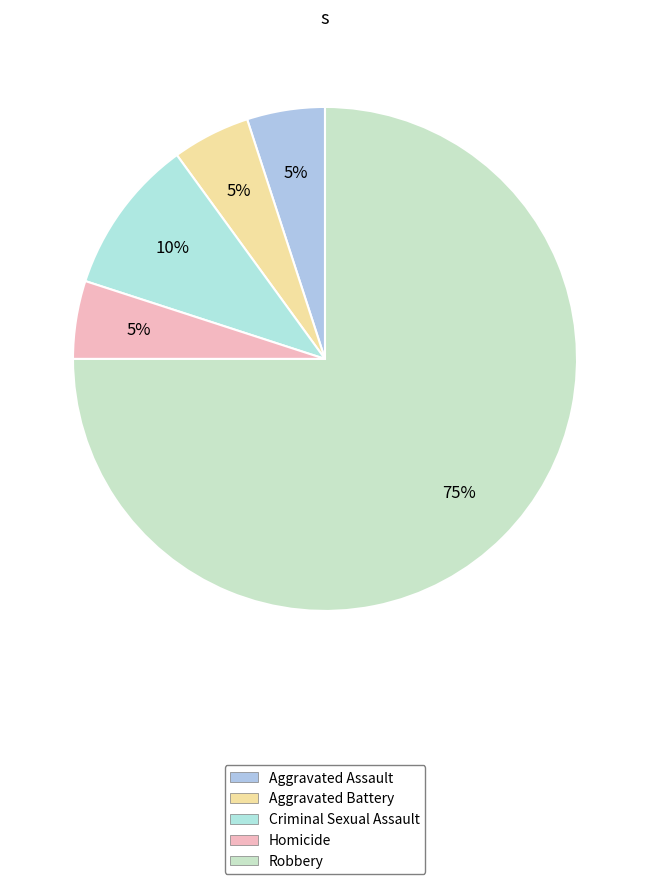

What percentage is NOT represented by Robbery?

25.0%